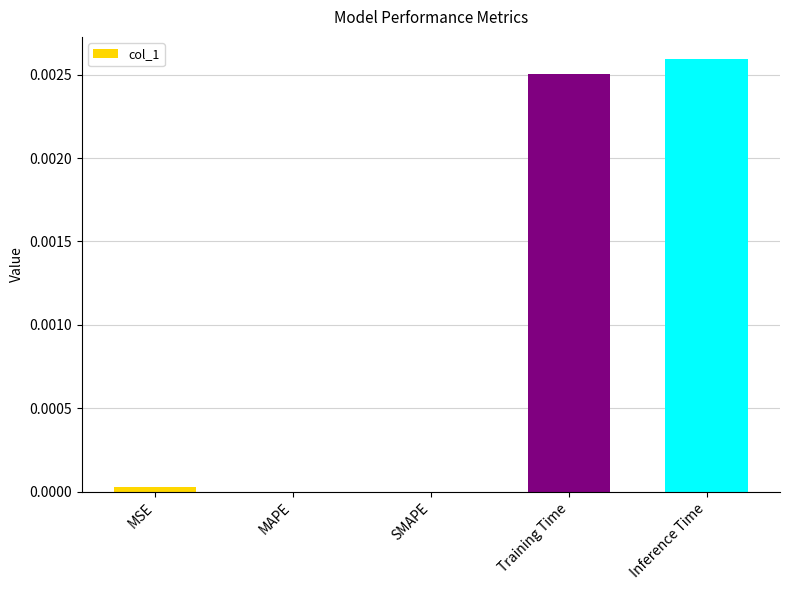

The value at SMAPE is 0.0. True or false?

True